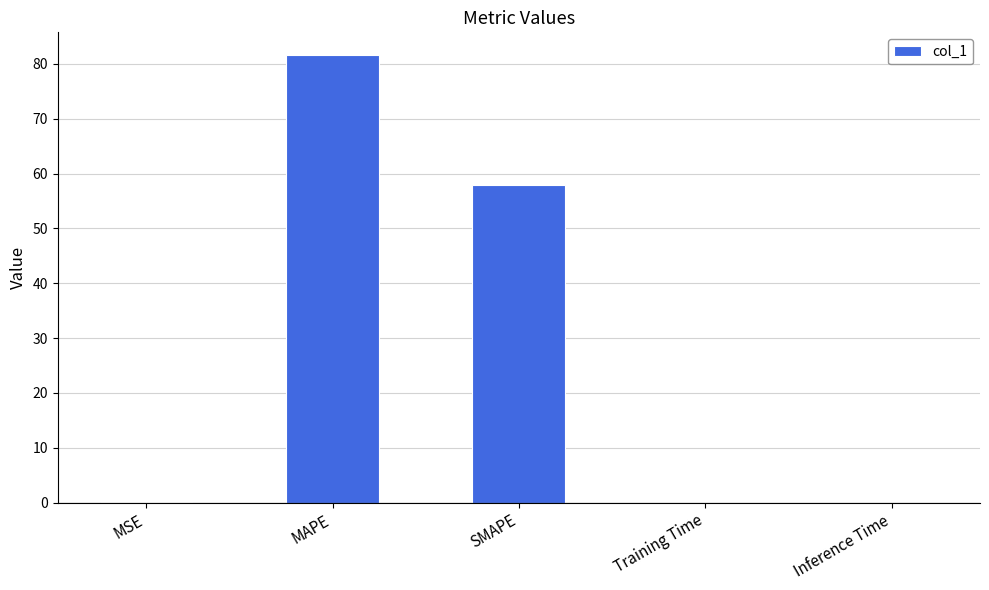

Are the bars horizontal?

No